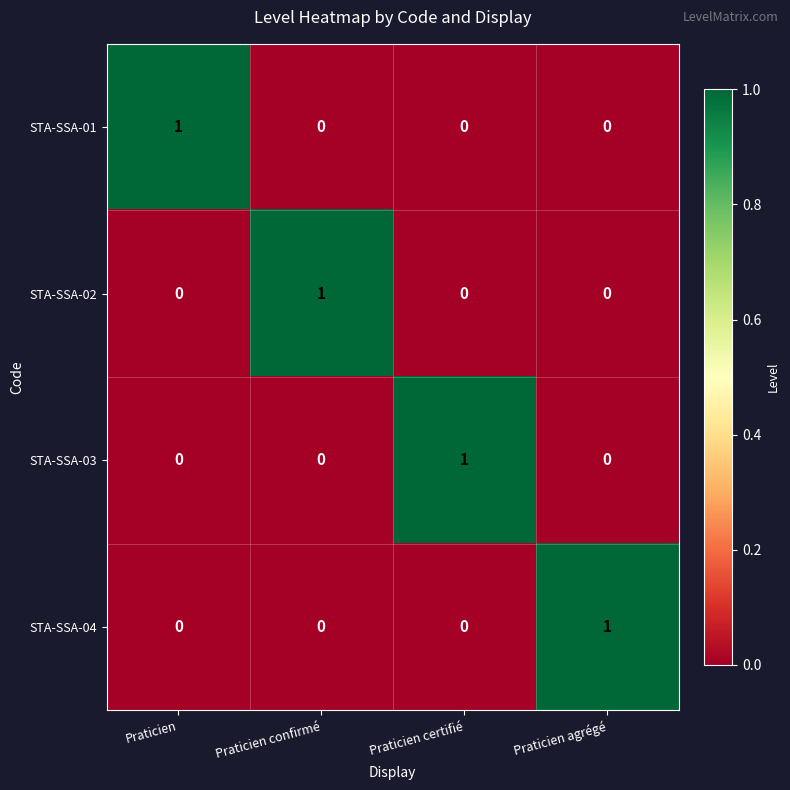

Is the value of STA-SSA-02 at Praticien confirmé greater than the value of STA-SSA-03 at Praticien confirmé?

Yes